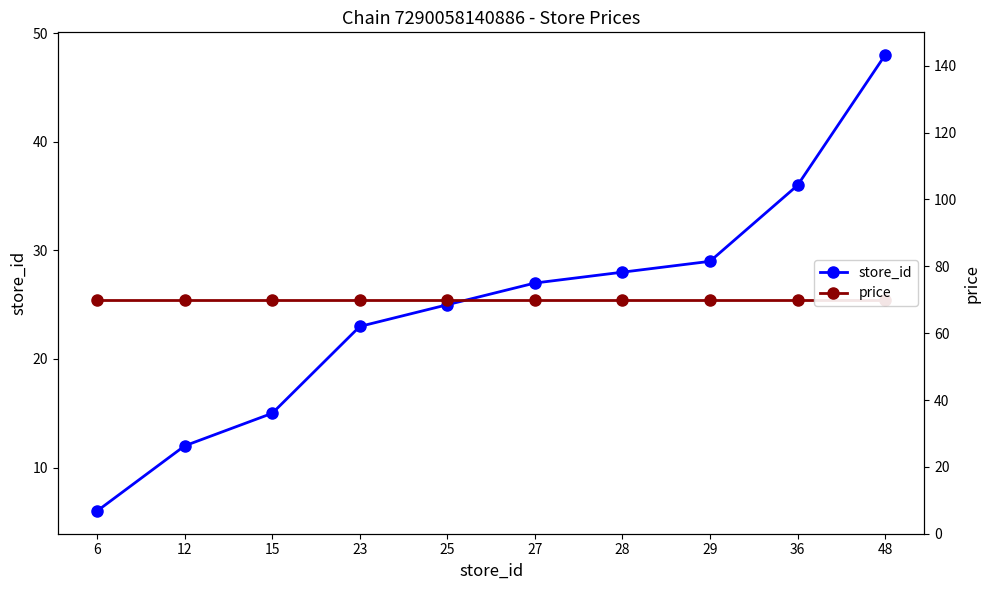

At which label does store_id first exceed 27?

28